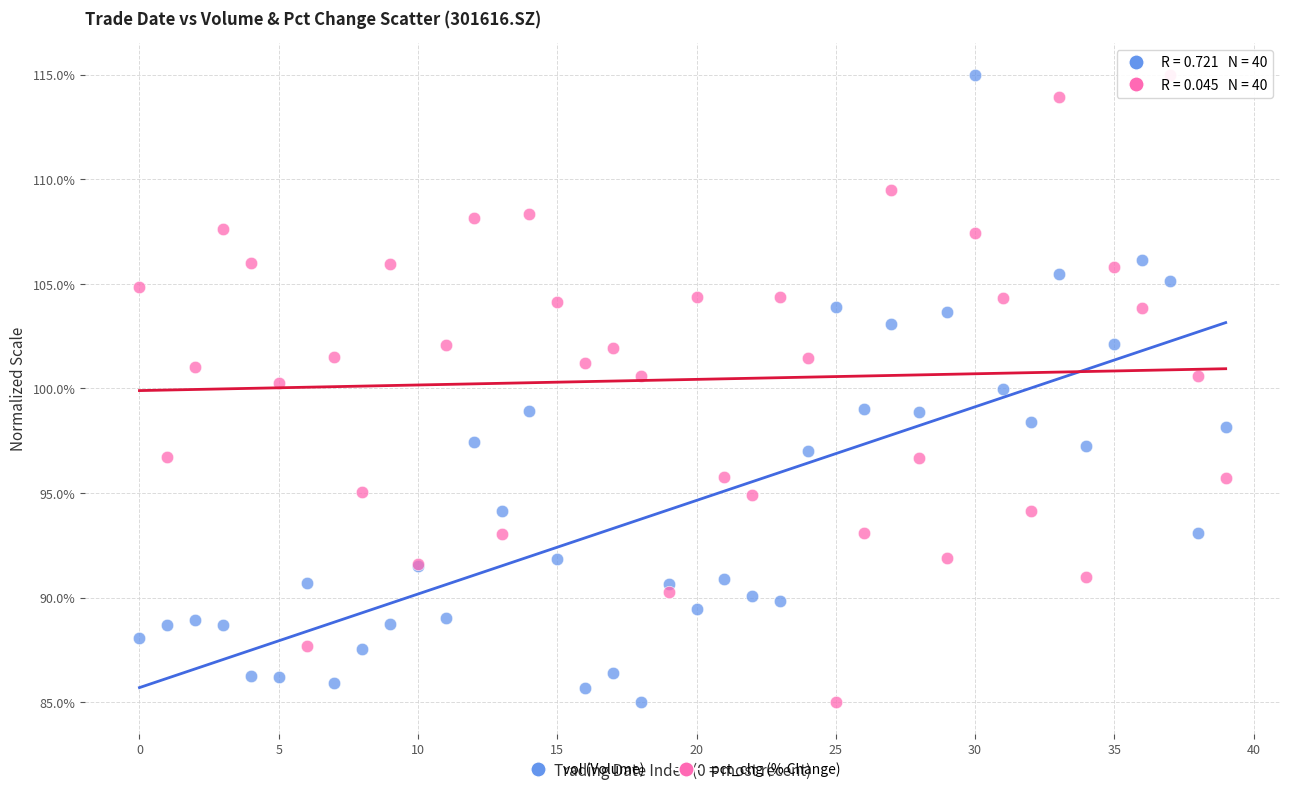

What are all the series names shown in the legend?

vol (Volume), pct_chg (% Change)